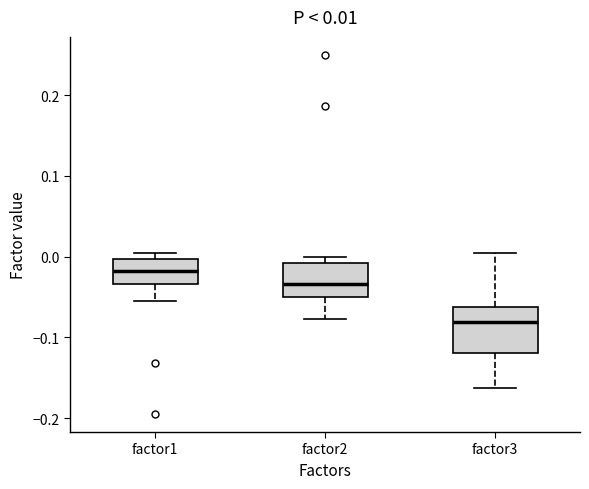

Which box is the tallest, from its lower edge to its upper edge?

factor3